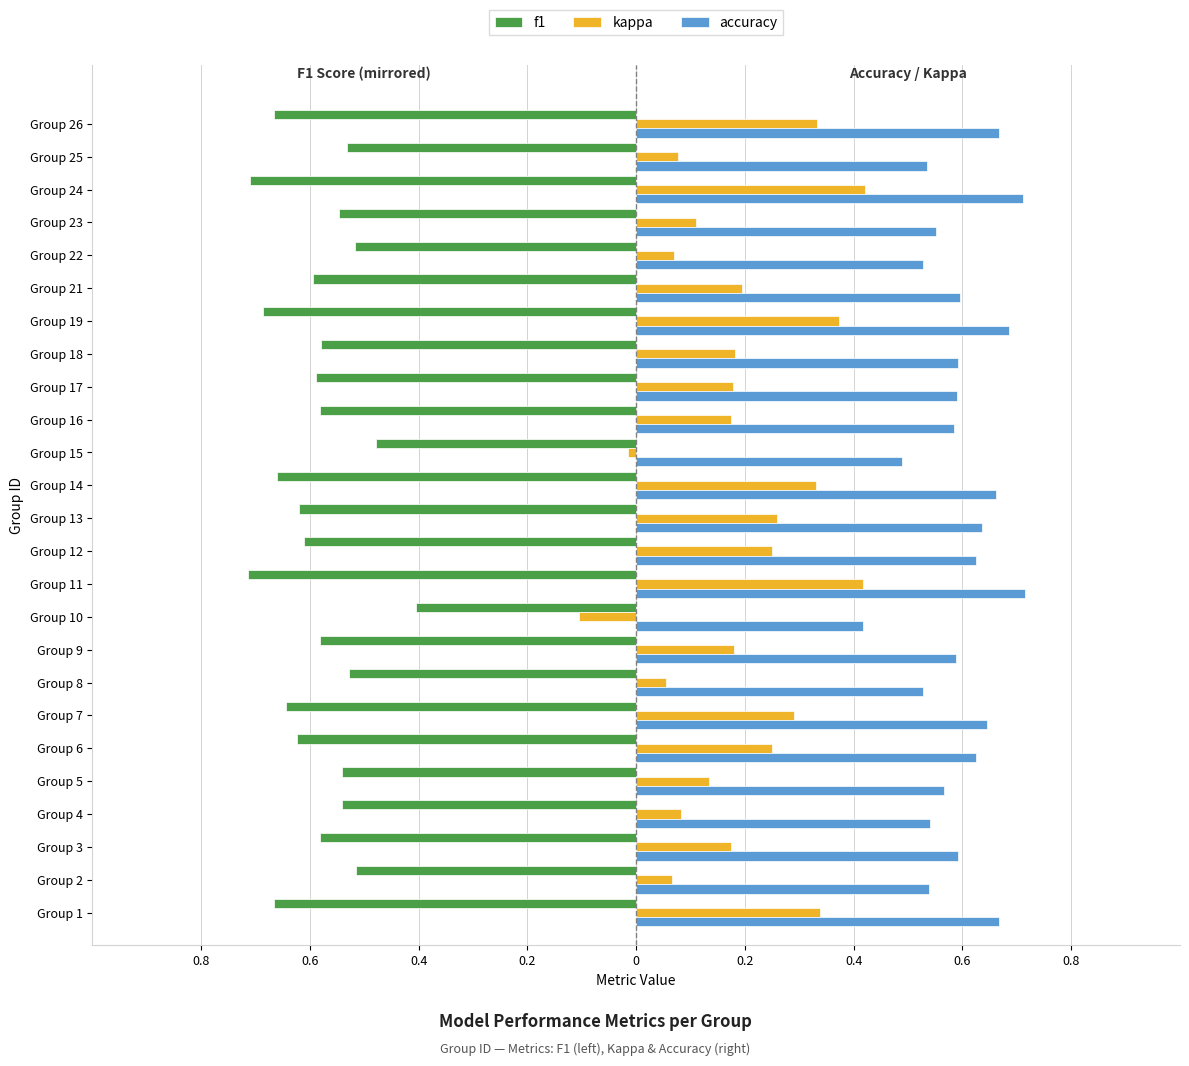

What are all the series names shown in the legend?

f1, kappa, accuracy